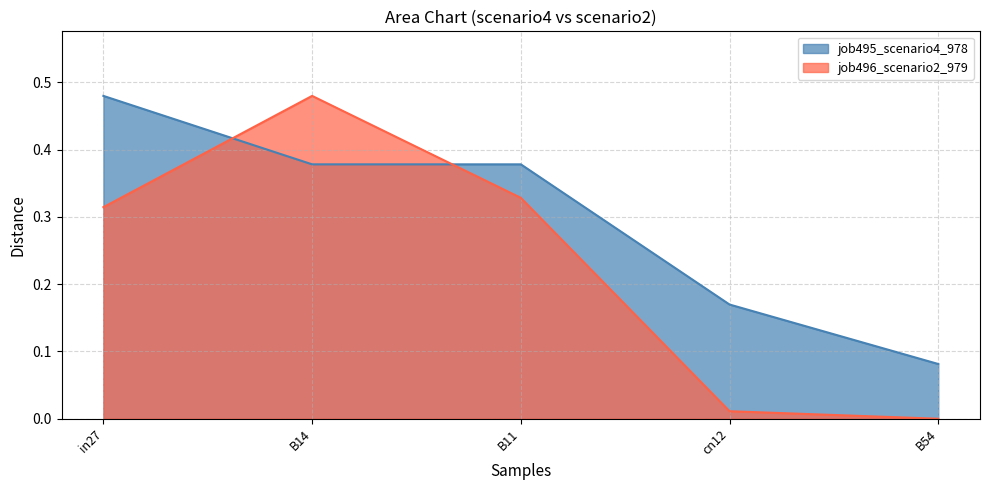

Which series has the largest total across all categories?

job495_scenario4_978